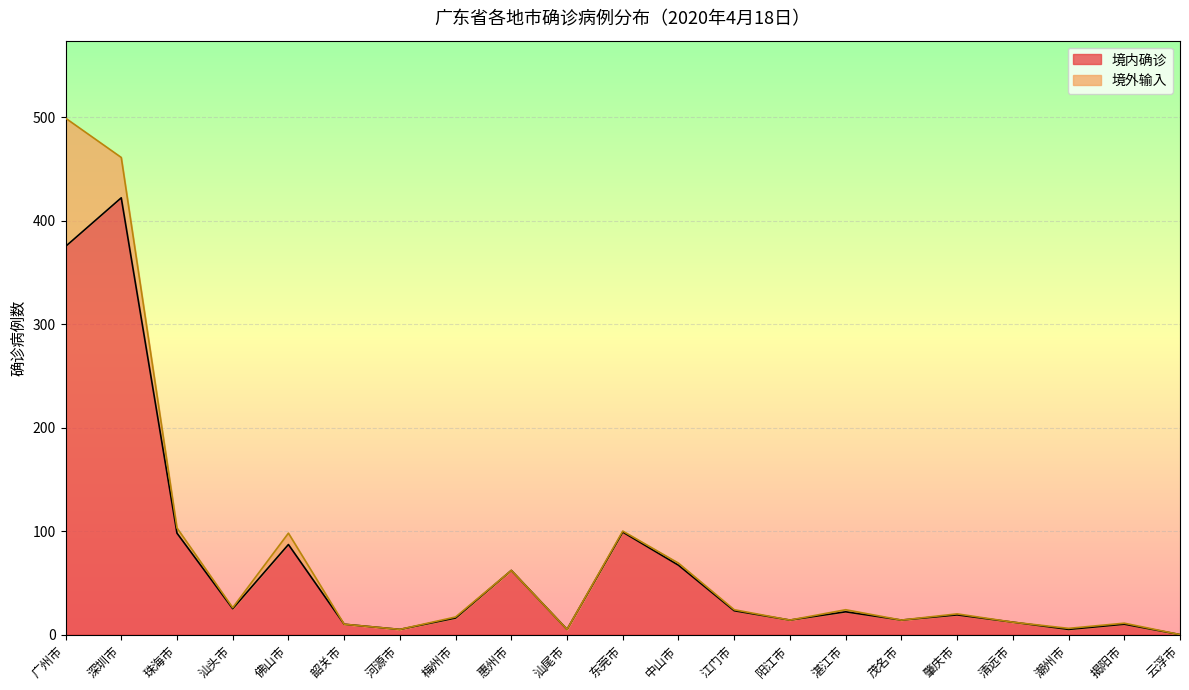

At which category is the sum across all series the highest?

广州市